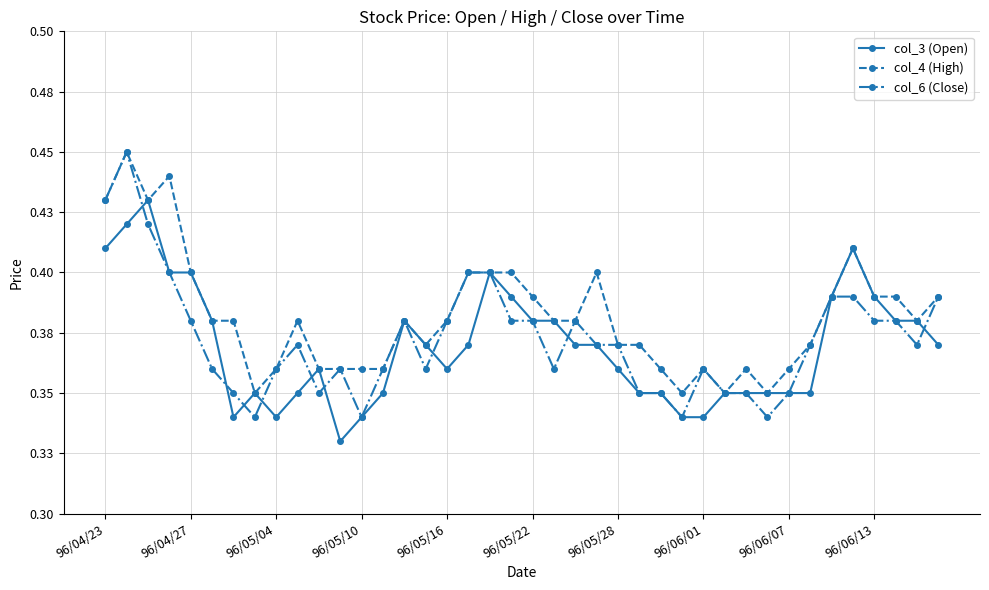

In col_3 (Open), how many points are lower than both neighbors (excluding endpoints)?

4